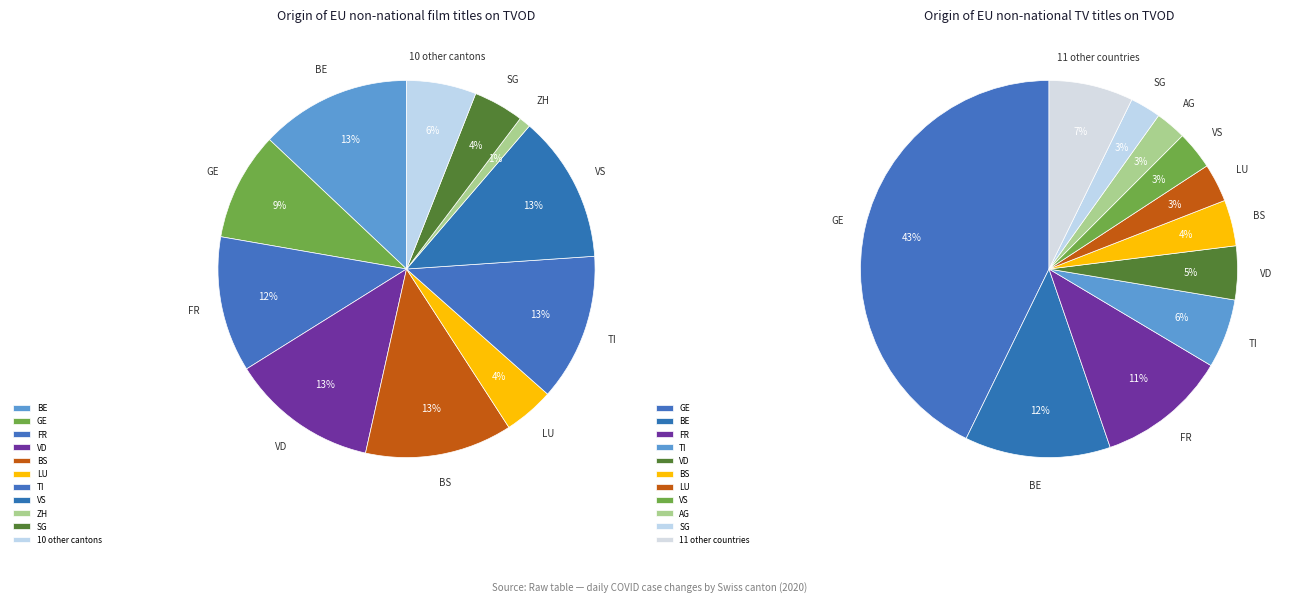

Is it true that BS is 26% of the pie?

False